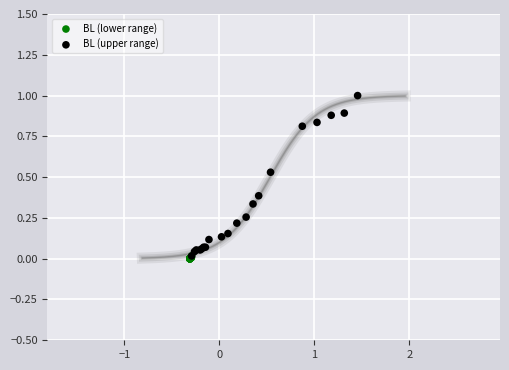

Which series has the largest Y range (max minus min)?

BL (upper range)